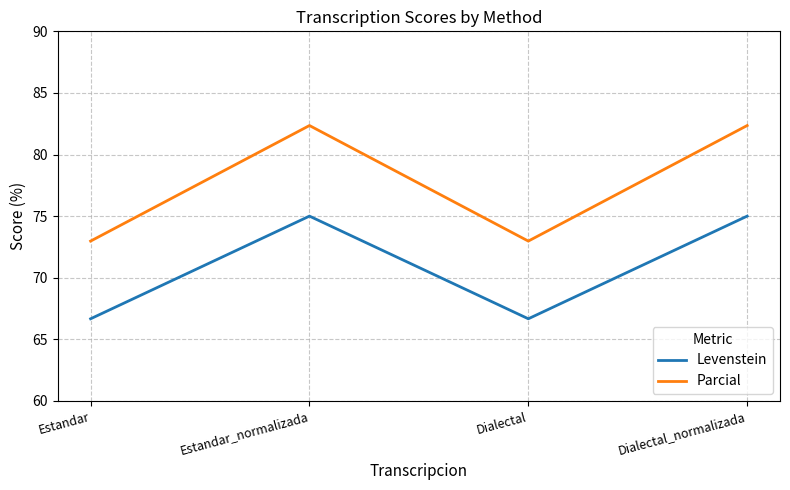

What is the average value of the Parcial series?

77.7